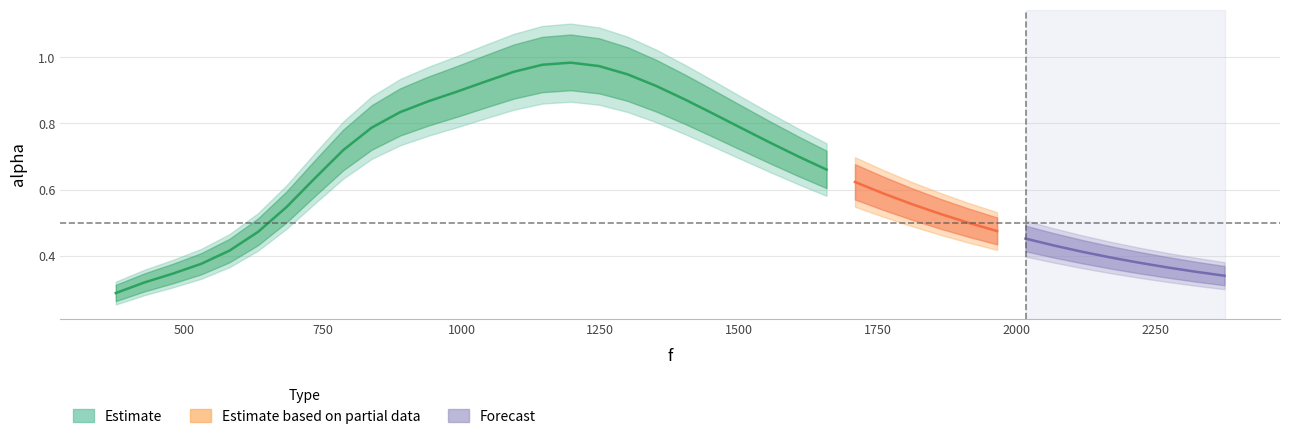

Rank the categories by value from highest to lowest.

16, 15, 17, 14, 18, 13, 19, 12, 20, 11, 10, 21, 9, 22, 23, 8, 24, 25, 7, 26, 27, 28, 6, 29, 30, 31, 5, 32, 33, 4, 34, 35, 36, 3, 37, 38, 2, 39, 1, 0